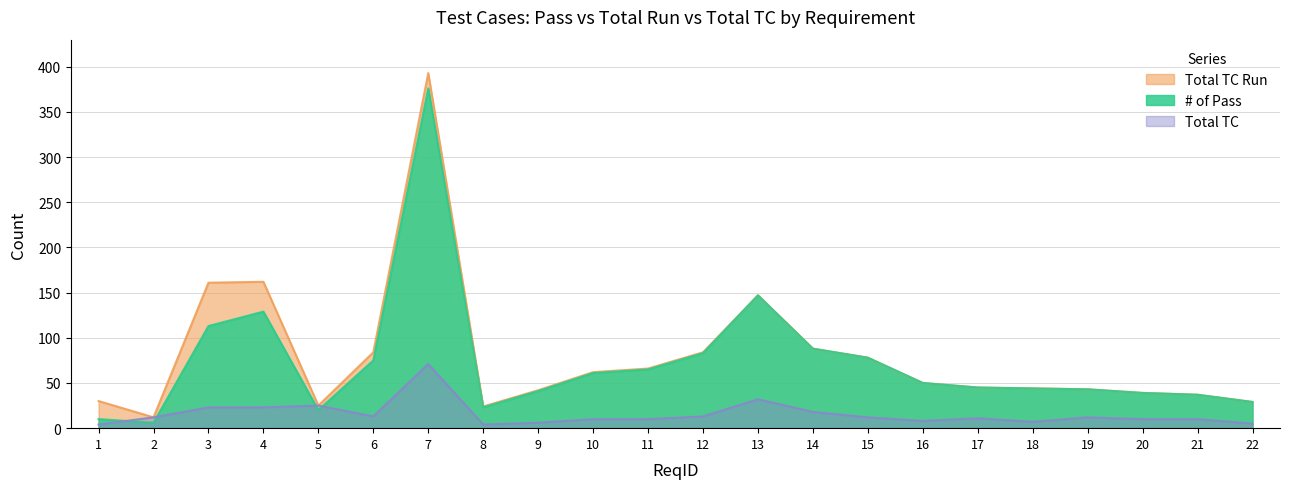

Rank the series at 10 from highest to lowest value.

Total TC Run, # of Pass, Total TC